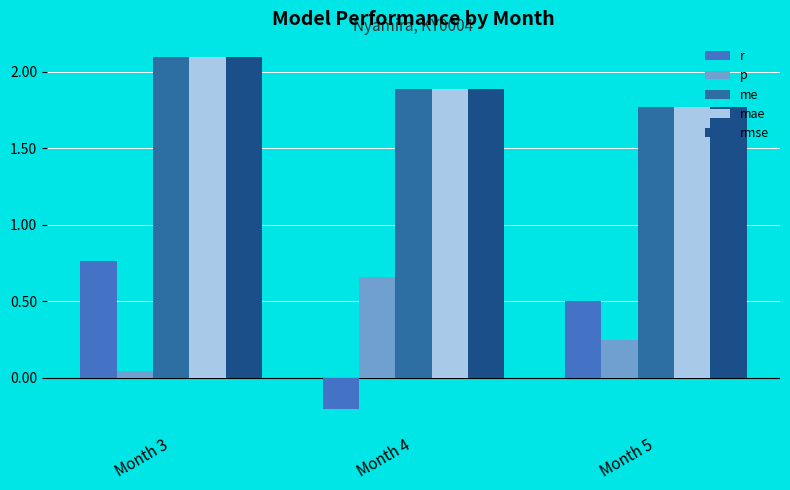

What is the greatest value displayed?

2.1